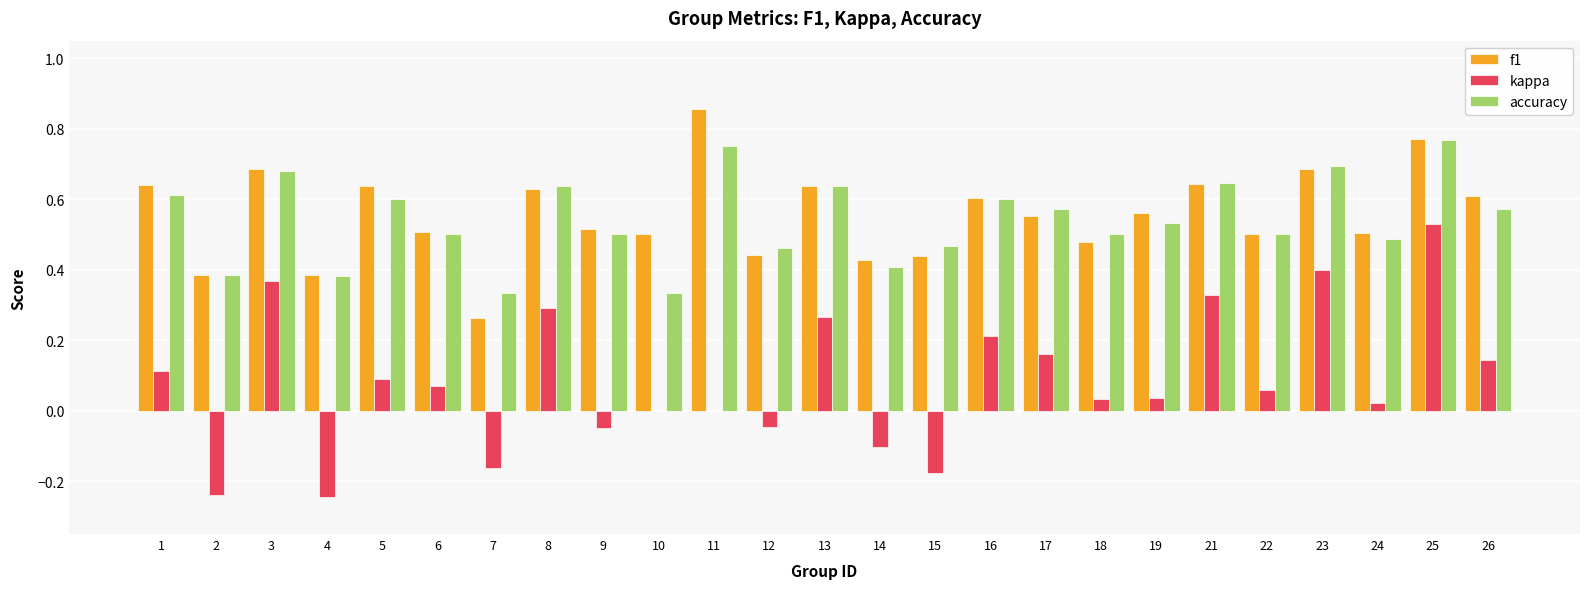

Which series changed the most between 11 and 23?

kappa